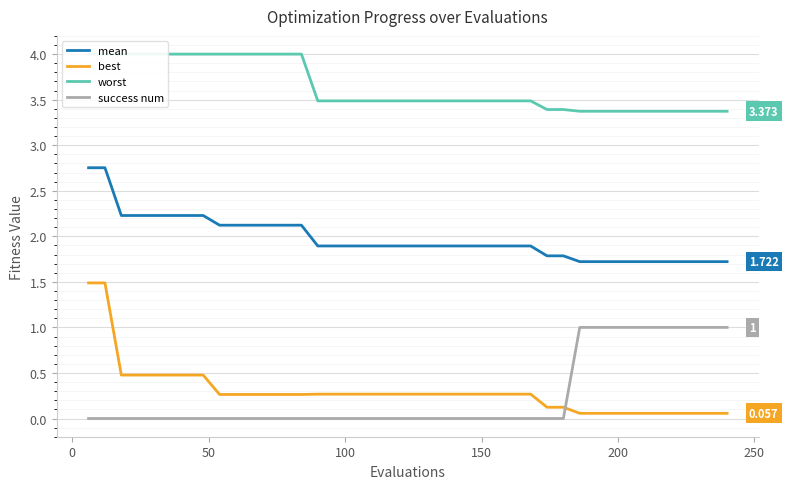

Which series ends up on top after the final intersection of best and success num?

success num